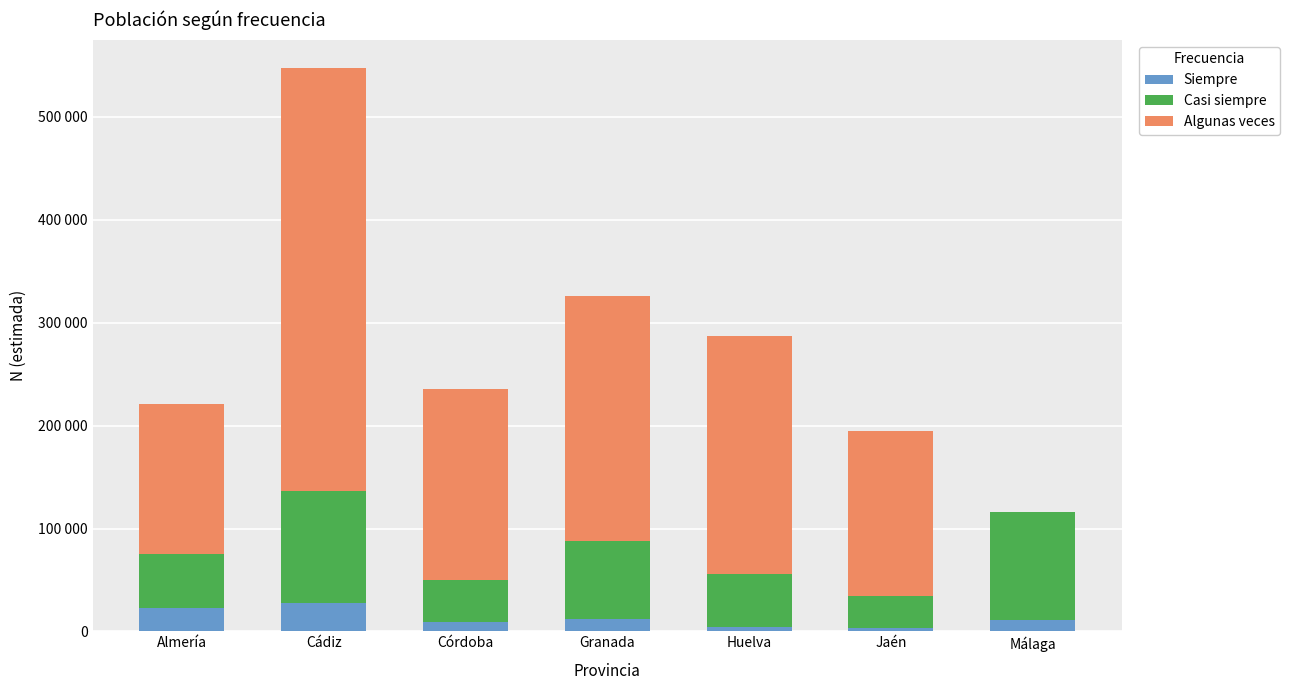

Is it true that Siempre equals 3406 at Málaga?

False